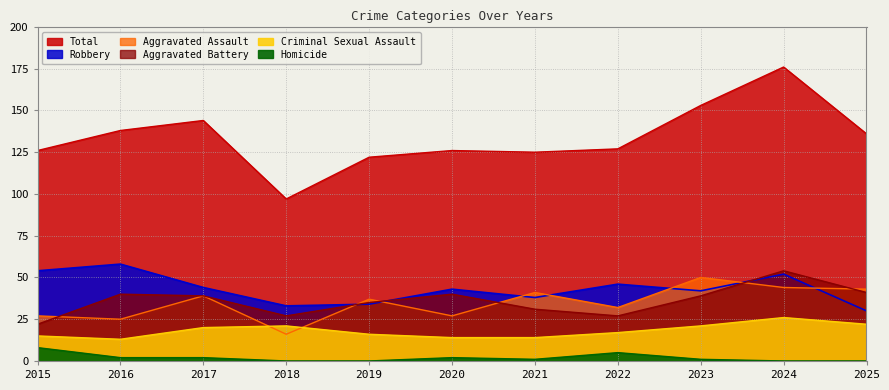

What is the value of the Aggravated Battery point at the 11th from the left?

41